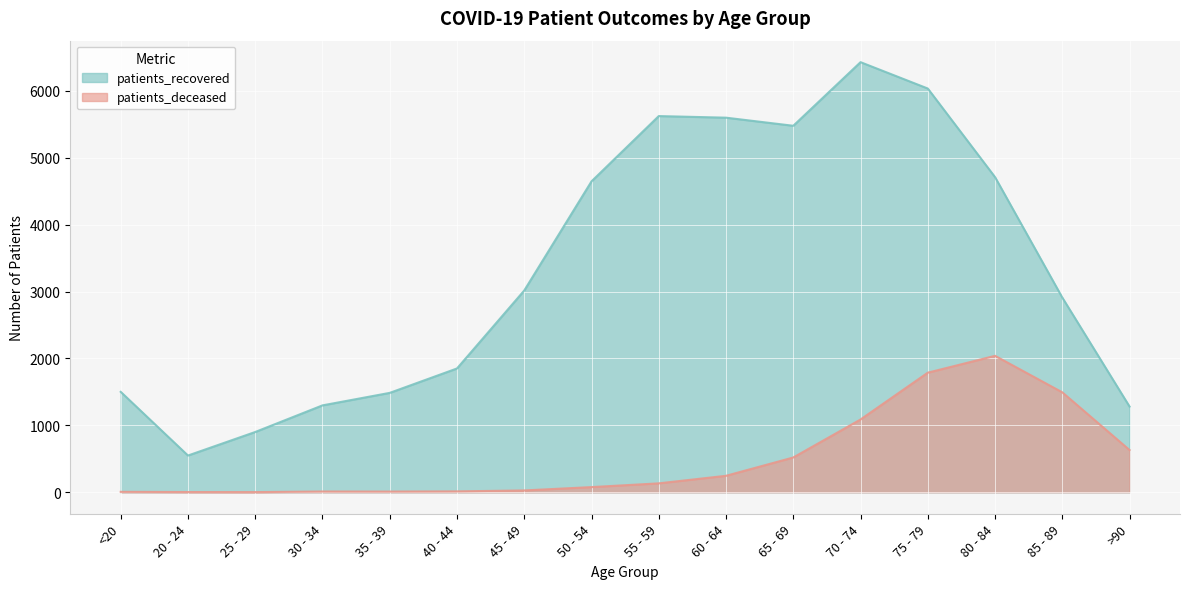

List the series in order of their overall mean, lowest first.

patients_deceased, patients_recovered